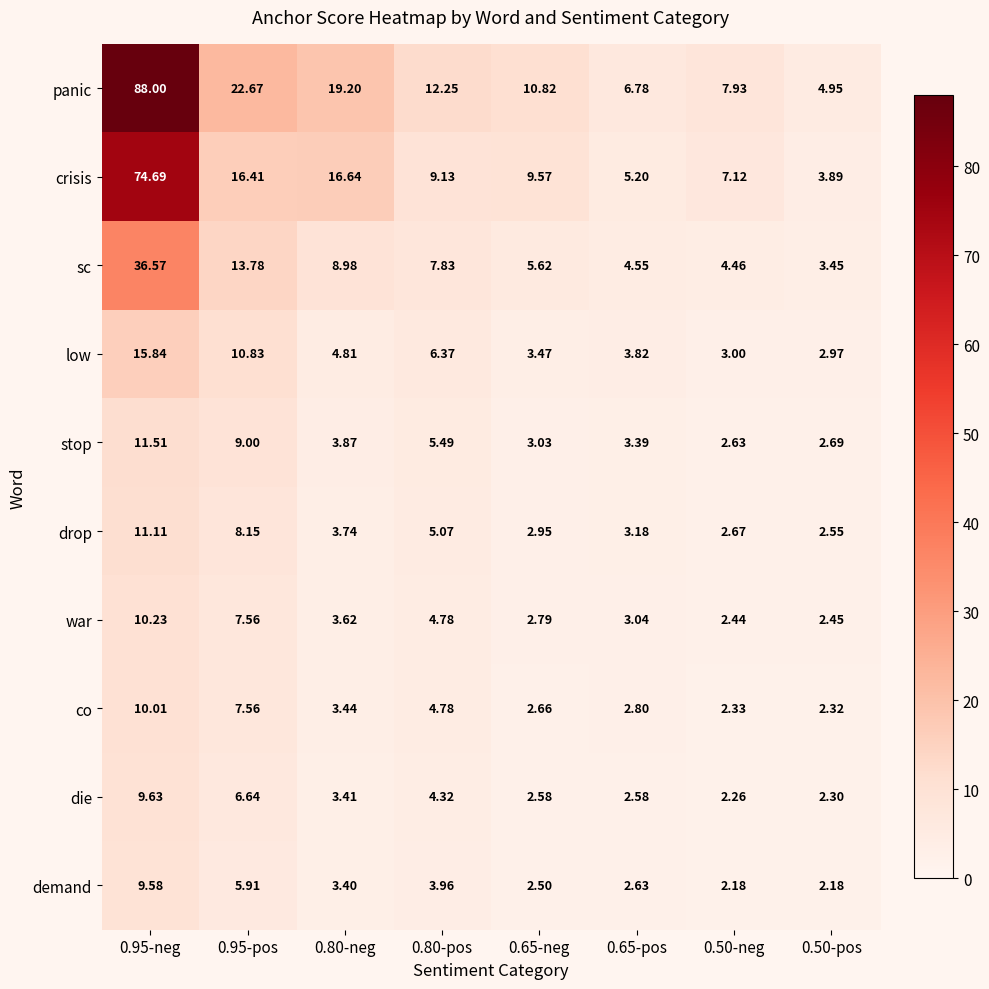

Which series changed the most between 0.65-pos and 0.50-neg?

crisis